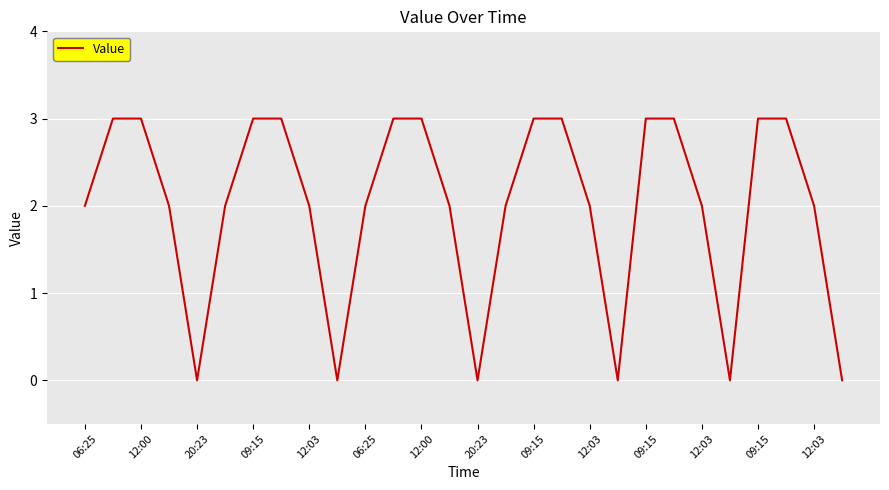

What is the maximum value shown in the chart?

3